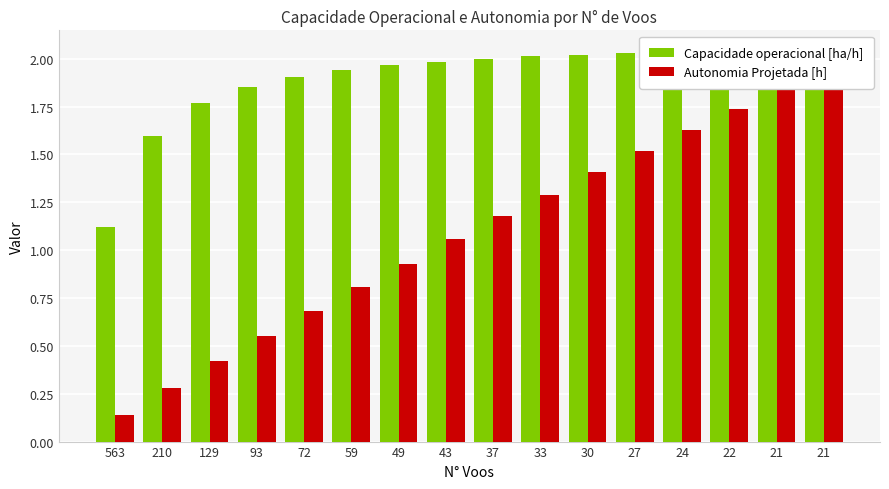

What is the lowest value of the Capacidade operacional [ha/h] series?

1.1